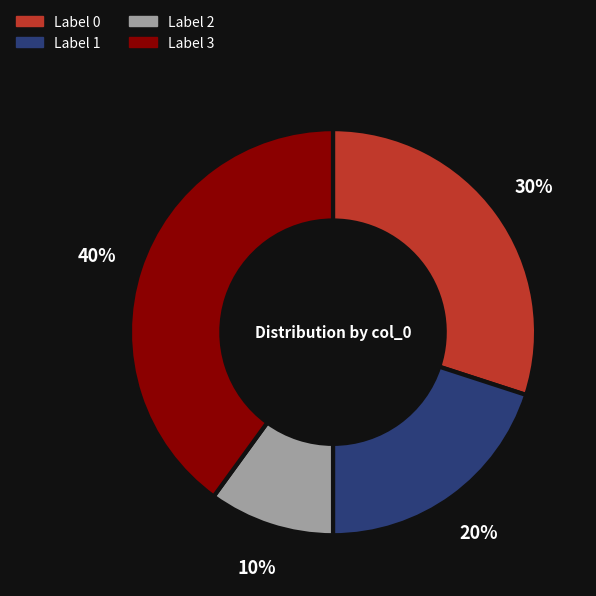

Does any single category account for the majority?

No